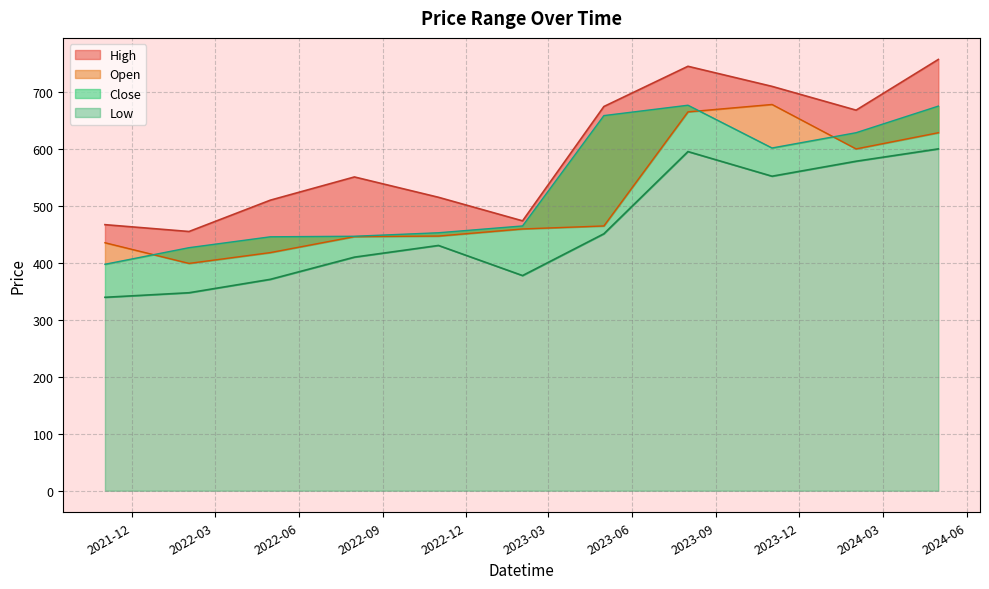

What is the greatest value displayed?

757.0